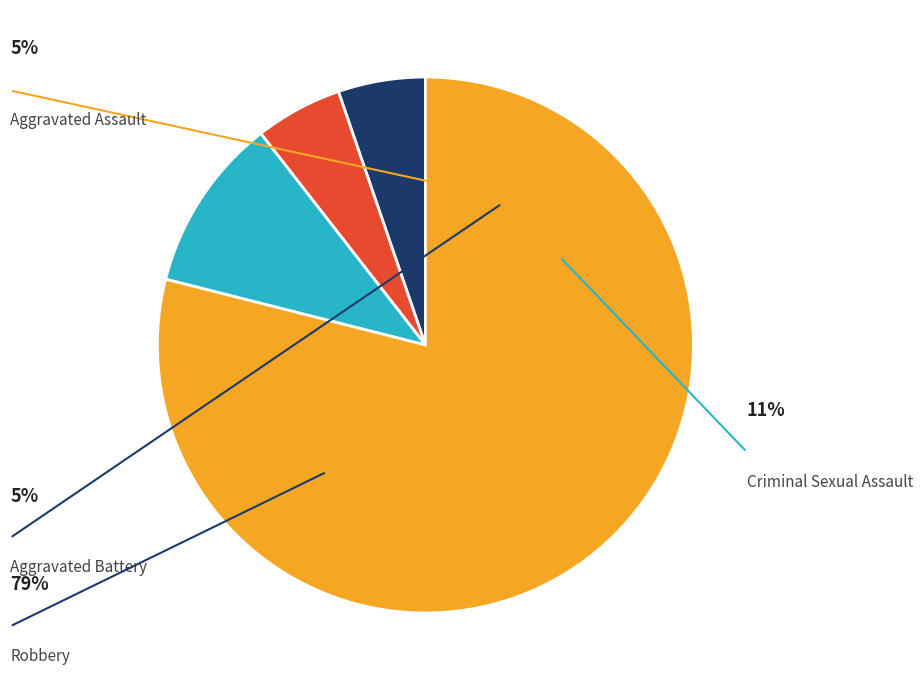

Which category has the biggest portion of the pie?

Robbery